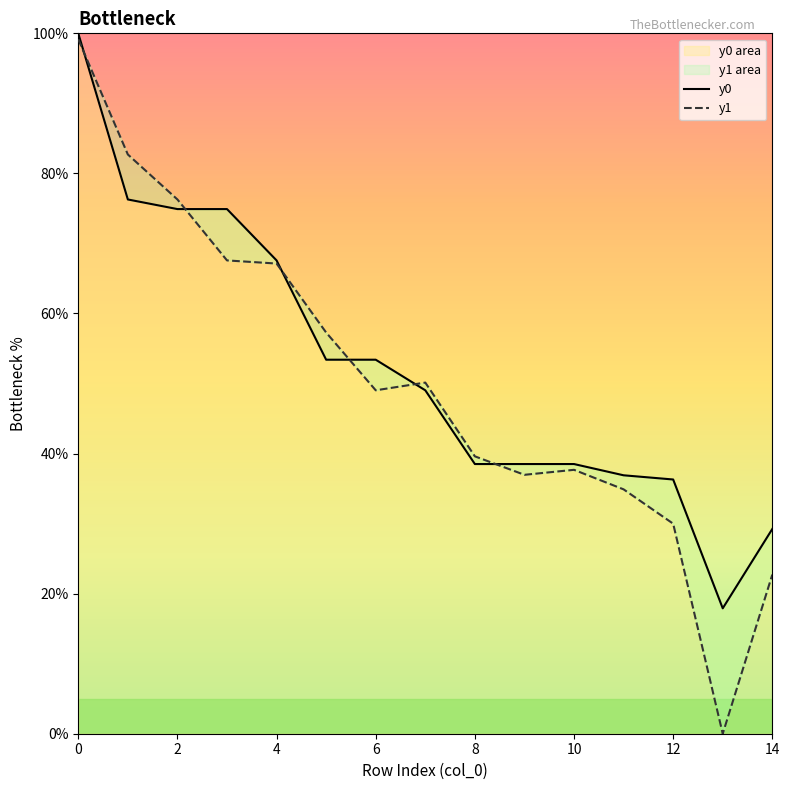

Reading left to right, list all the values displayed in this chart.

y0: 0=100.0	1=76.3	2=74.9	3=74.9	4=67.6	5=53.4	6=53.4	7=49.0	8=38.5	9=38.5	10=38.5	11=36.9	12=36.3	13=17.9	14=29.2
y1: 0=99.1	1=82.7	2=76.3	3=67.6	4=67.1	5=57.3	6=49.0	7=50.1	8=39.6	9=37.0	10=37.7	11=34.9	12=30.0	13=0.0	14=22.7